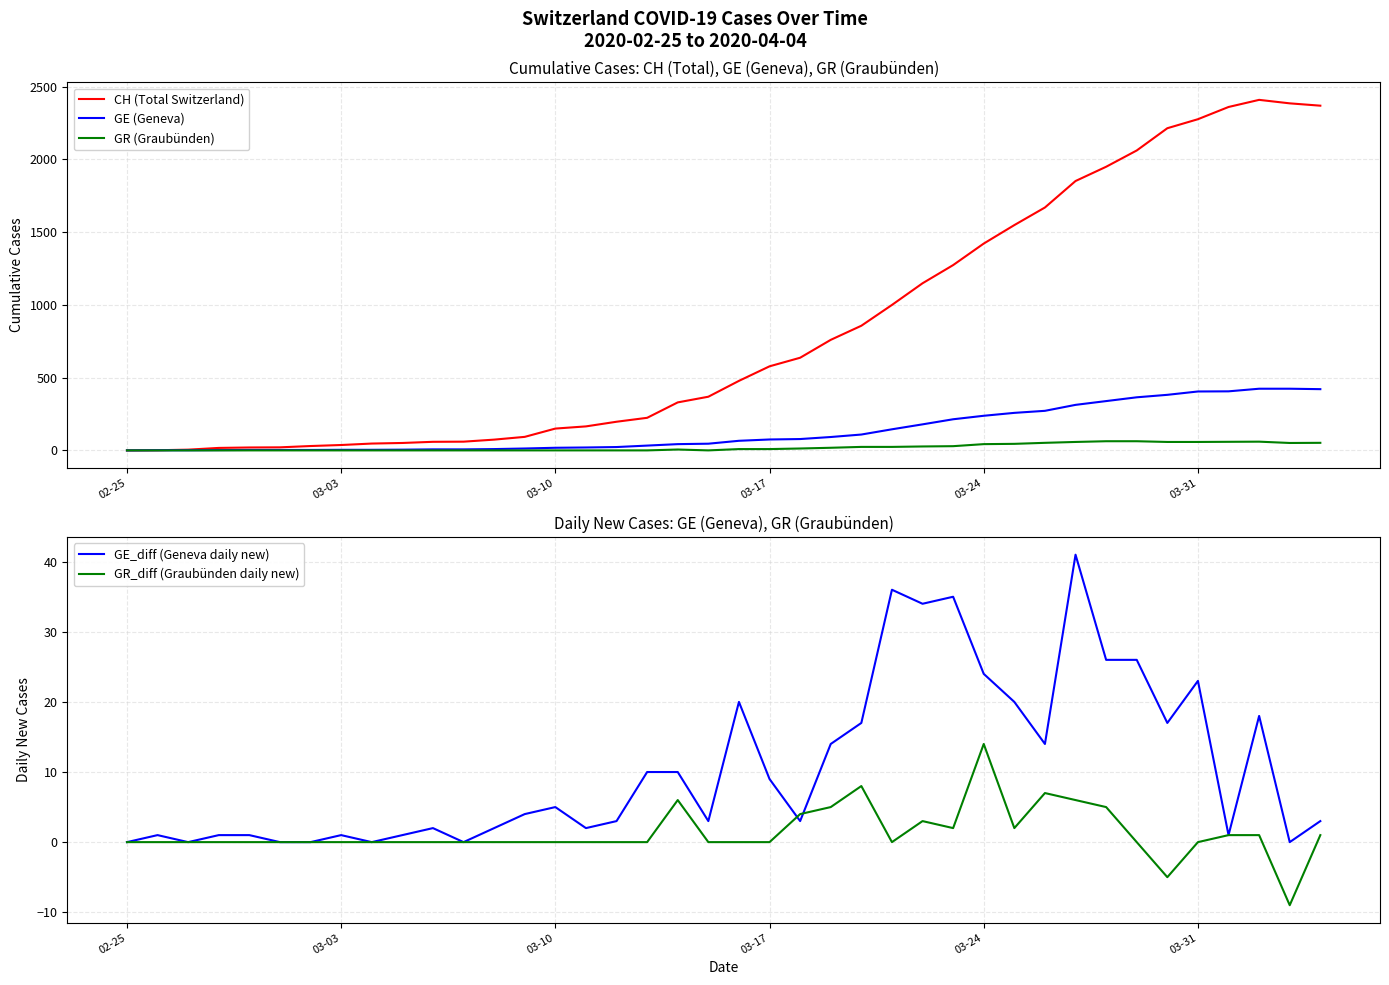

What is the maximum value for GR (Graubünden)?

63